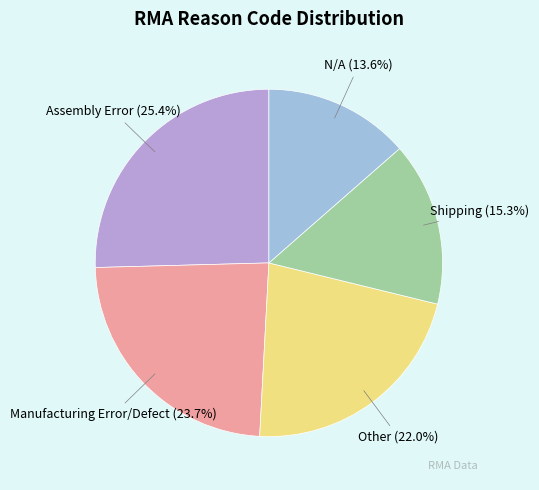

What is the ratio of the value at Other to the value at Manufacturing Error/Defect?

0.9